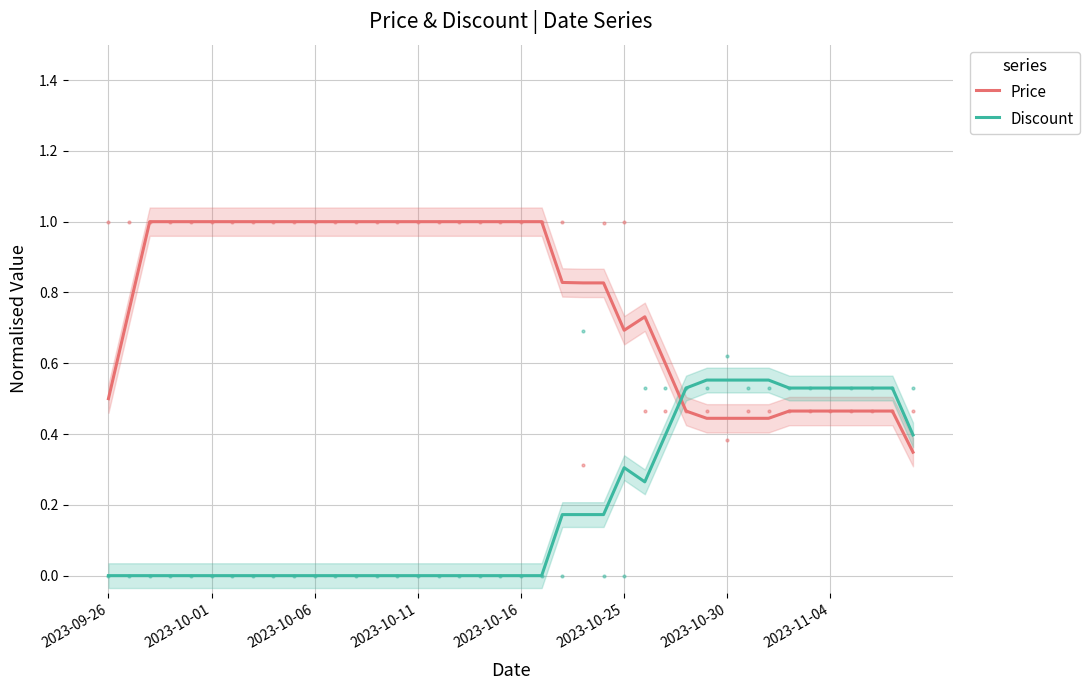

Rank the series by their average value, from highest to lowest.

Price, Discount